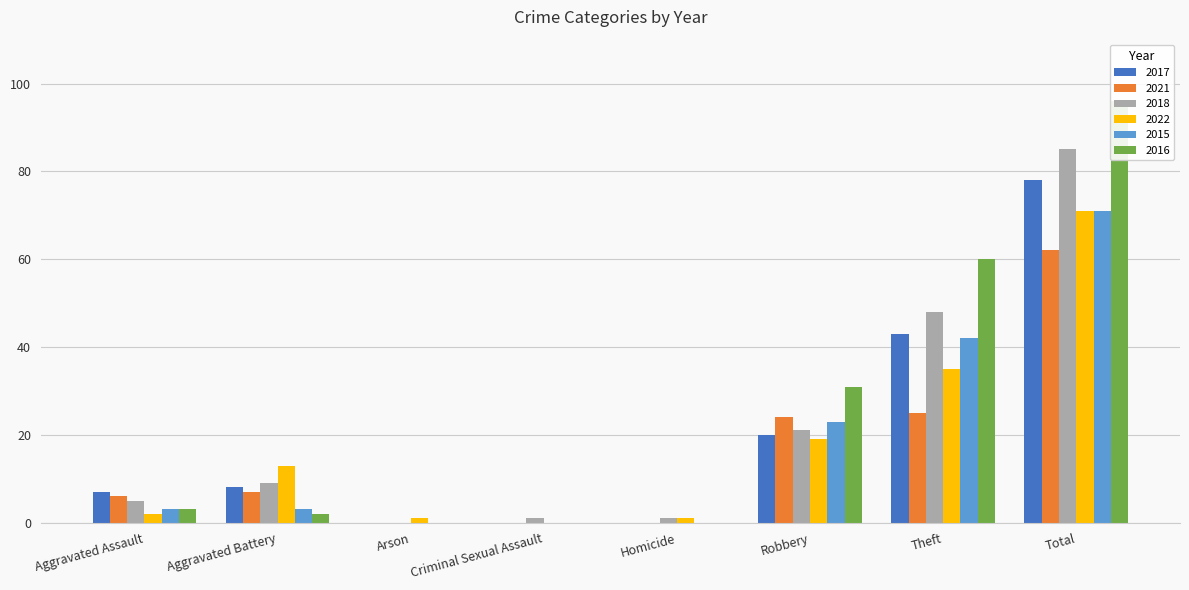

Does the chart contain stacked bars?

No